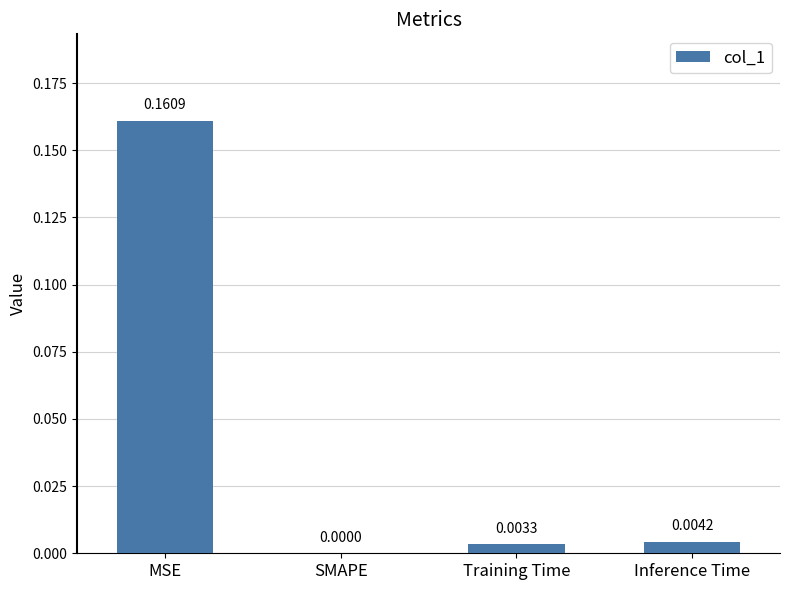

How many values exceed 0?

3